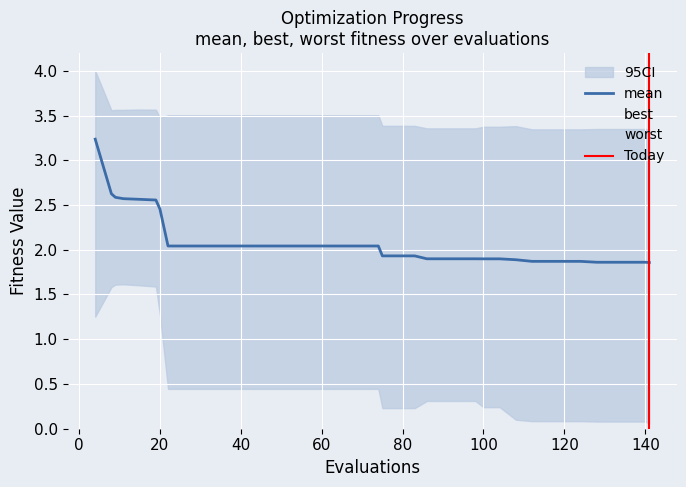

True or false: worst and mean intersect in this chart.

False